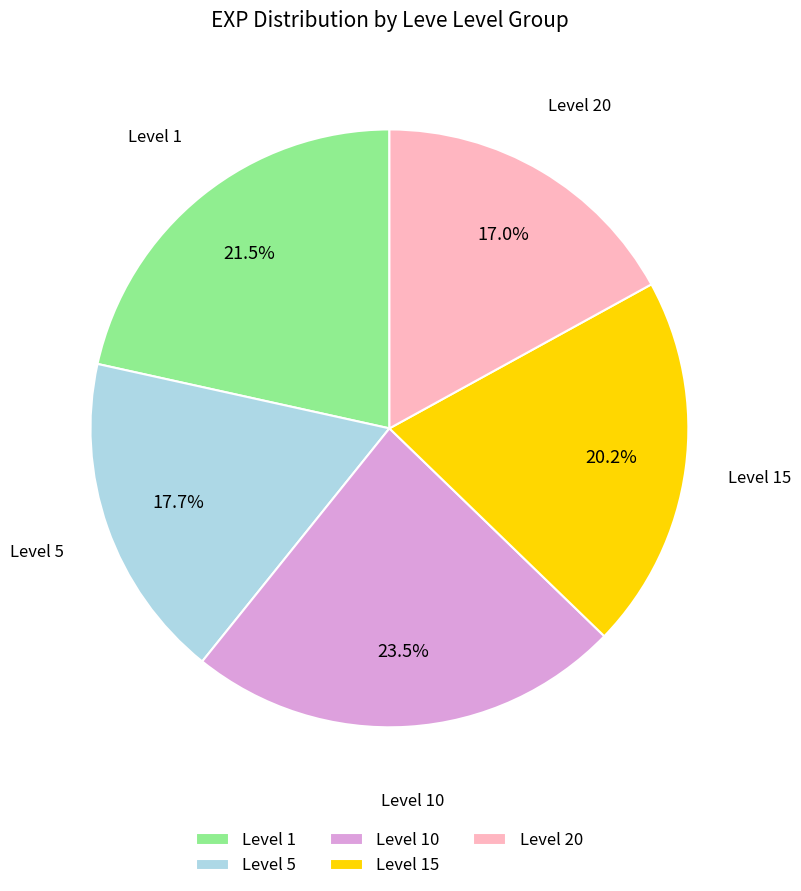

What percentage do Level 5 and Level 15 together represent?

37.9%